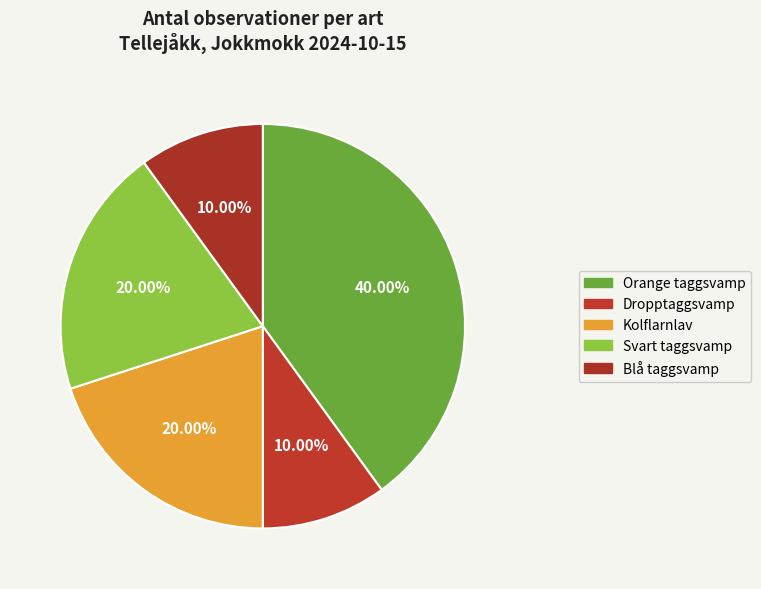

Is there a majority slice in this chart?

No